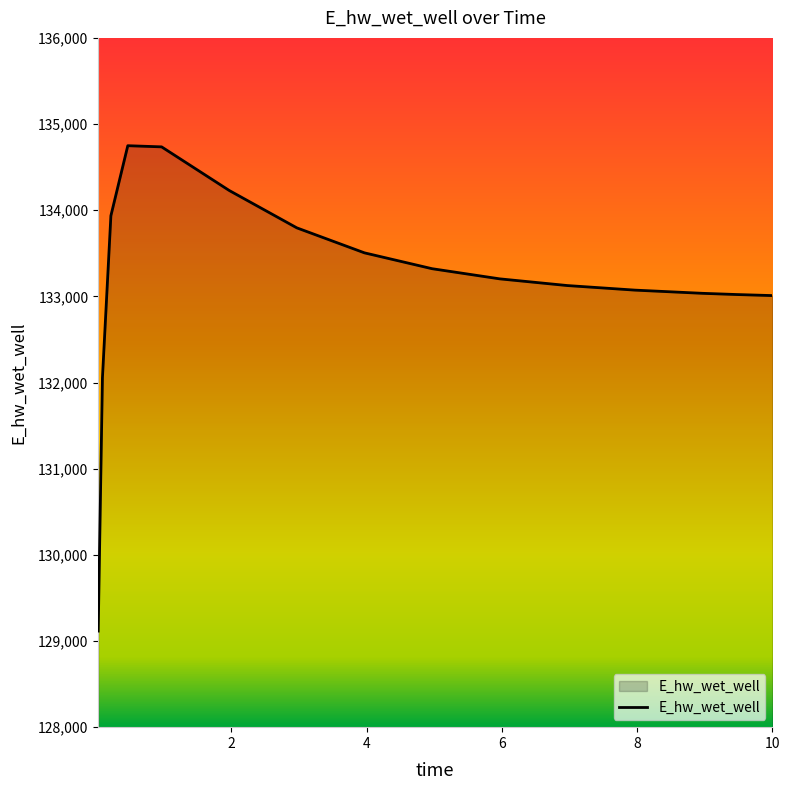

What is the minimum value shown in the chart?

129115.2